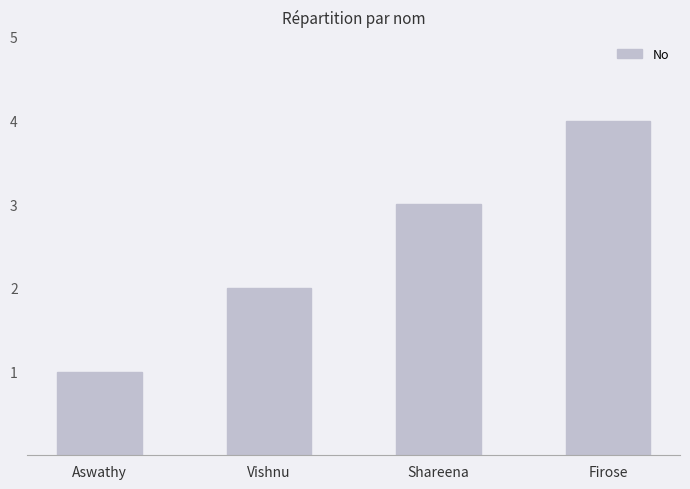

At which category does the chart reach its minimum across all series?

Aswathy